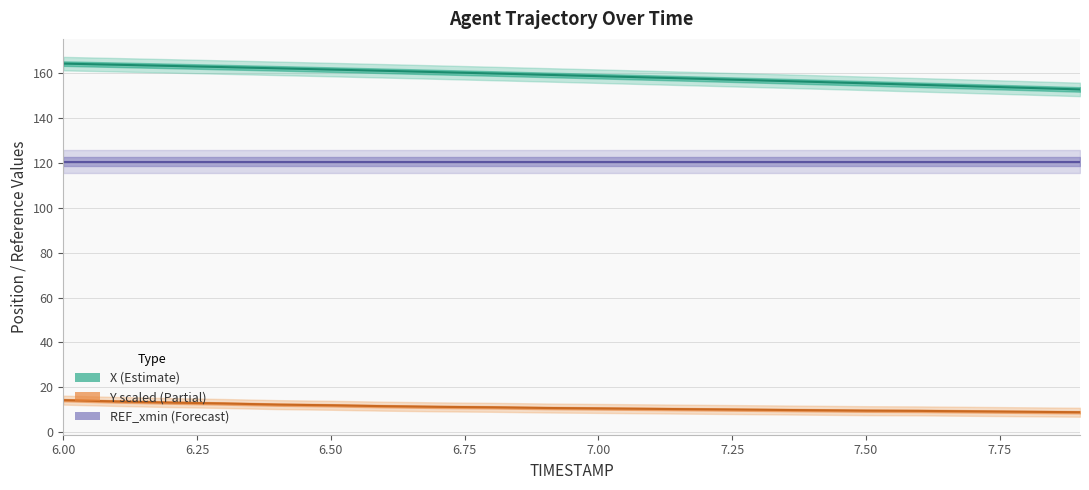

How many lines are shown in the chart?

3